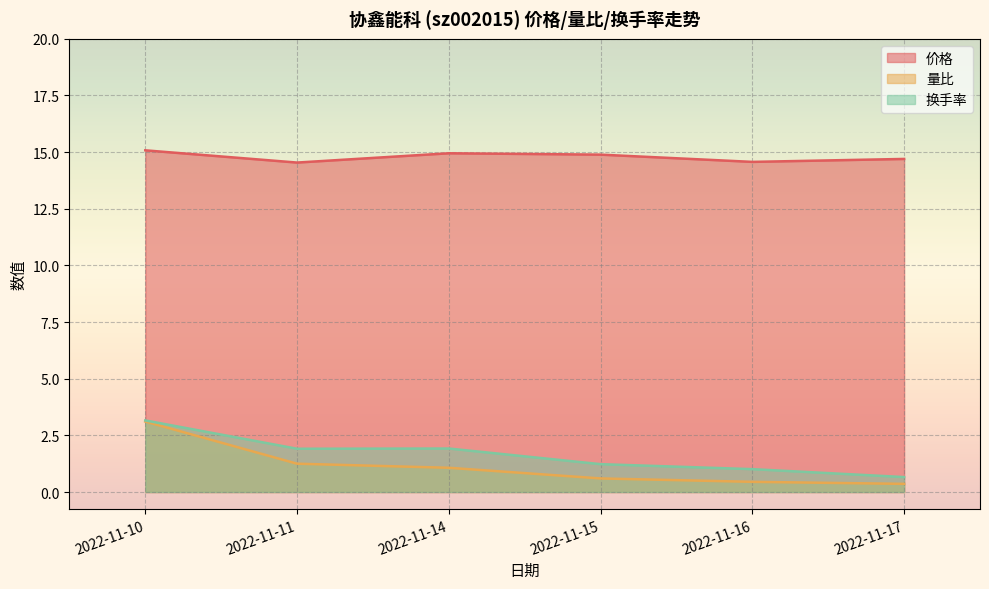

True or false: 价格 and 换手率 cross at least once.

False